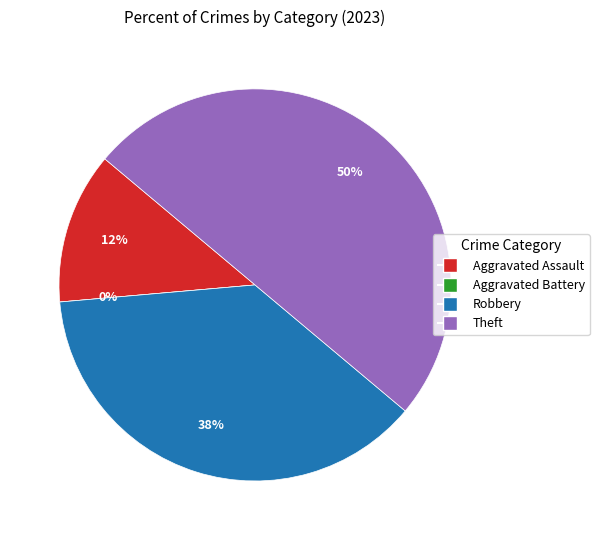

How many segments does this pie chart have?

4